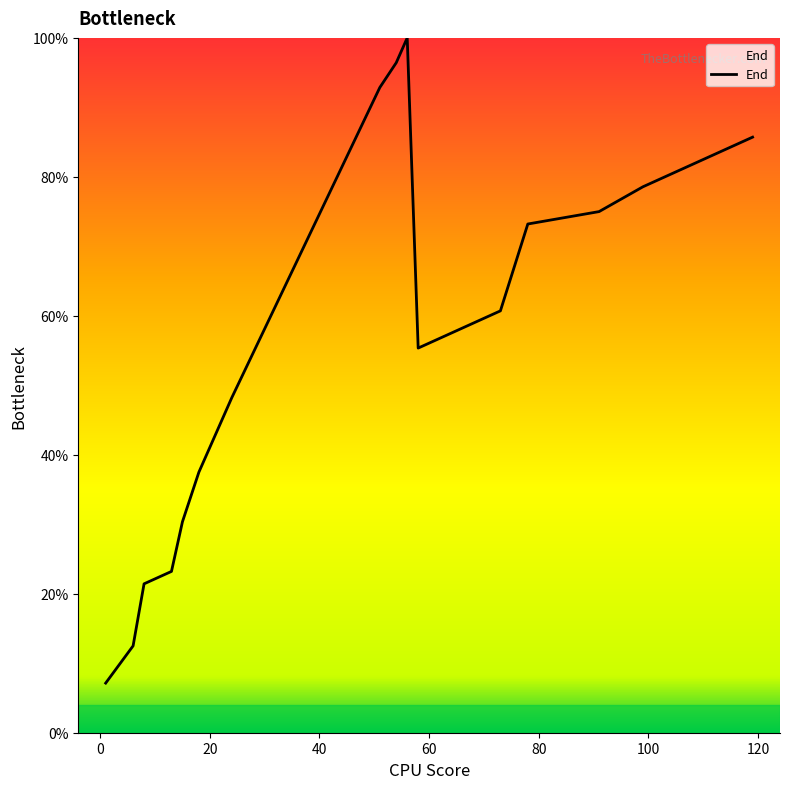

What is the difference between the maximum and minimum values?

92.9